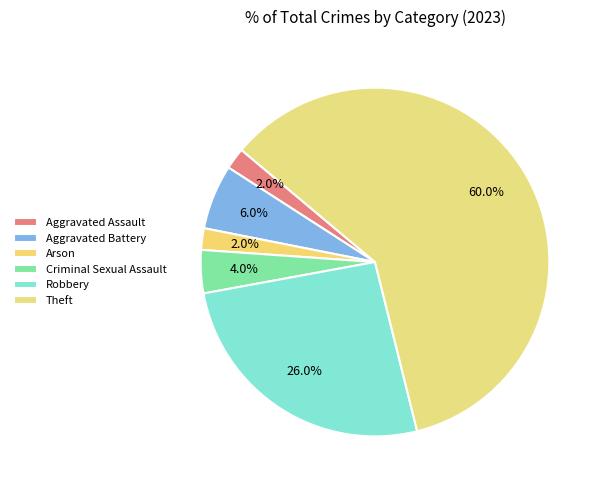

To the nearest percent, what is the difference between the Aggravated Assault and Criminal Sexual Assault slice percentages?

2%